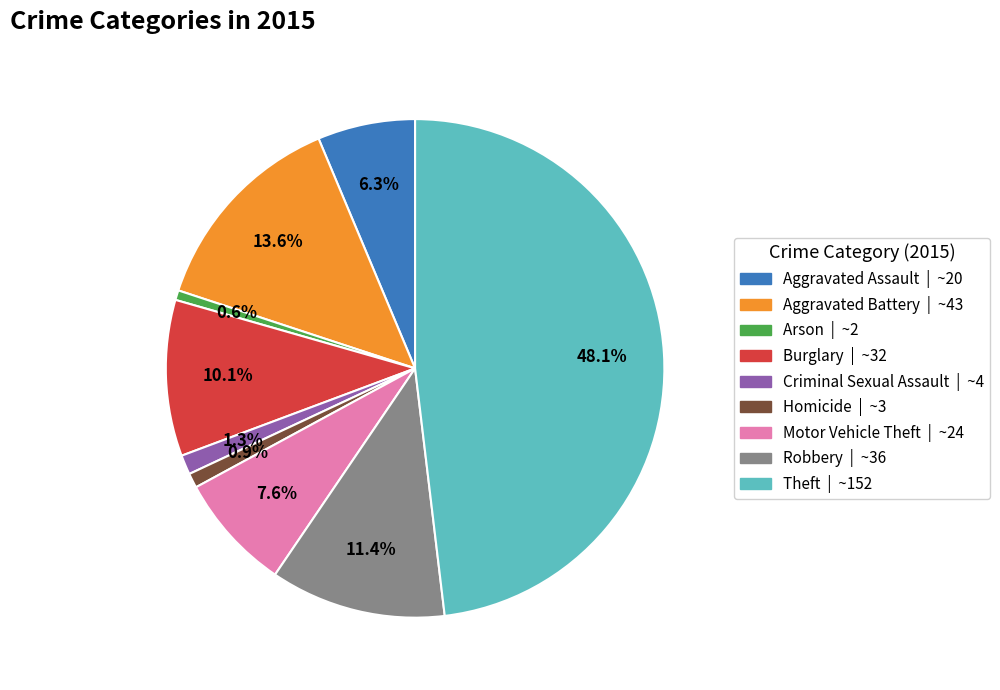

Is the sum of Burglary and Arson greater than half?

No